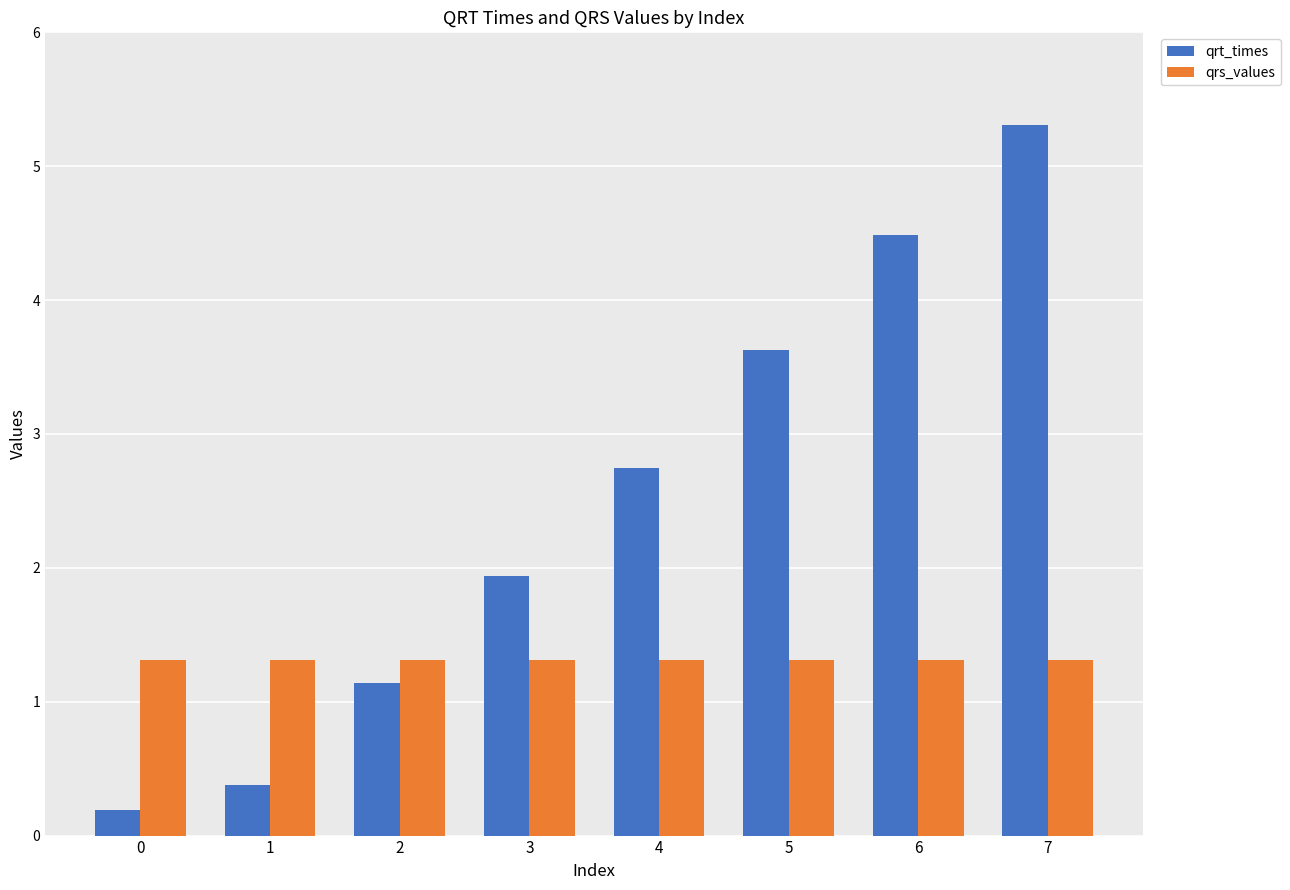

What is the sum of all qrt_times values?

19.8